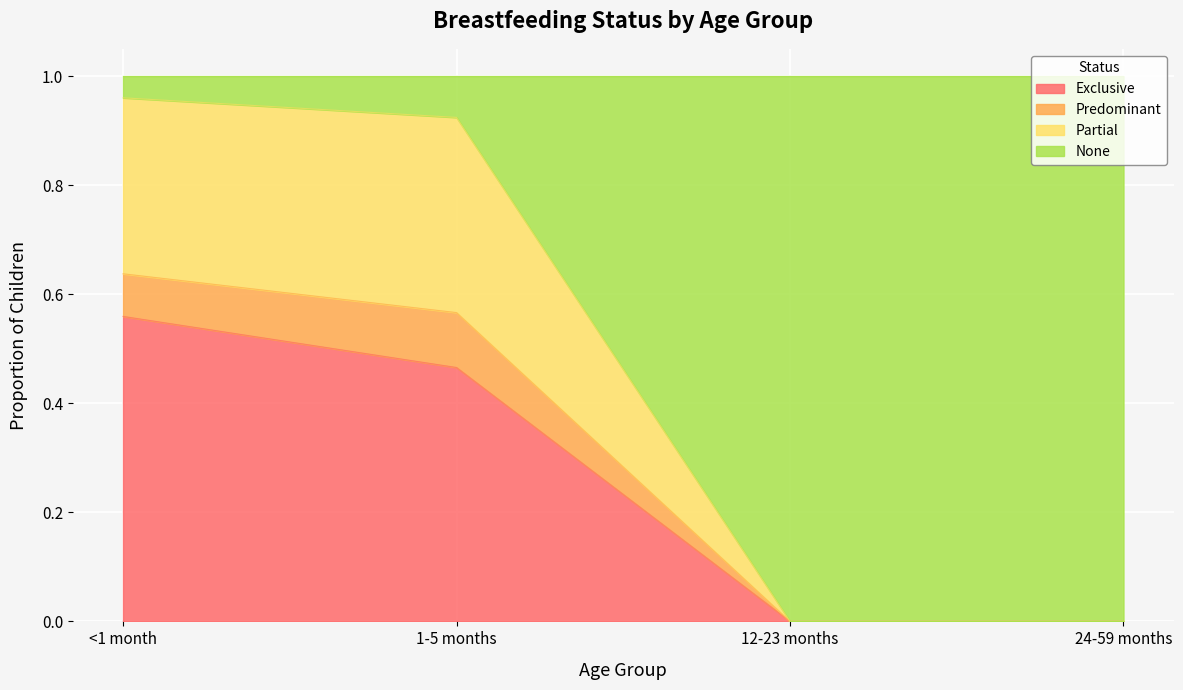

Between <1 month and 24-59 months, which is larger?

<1 month